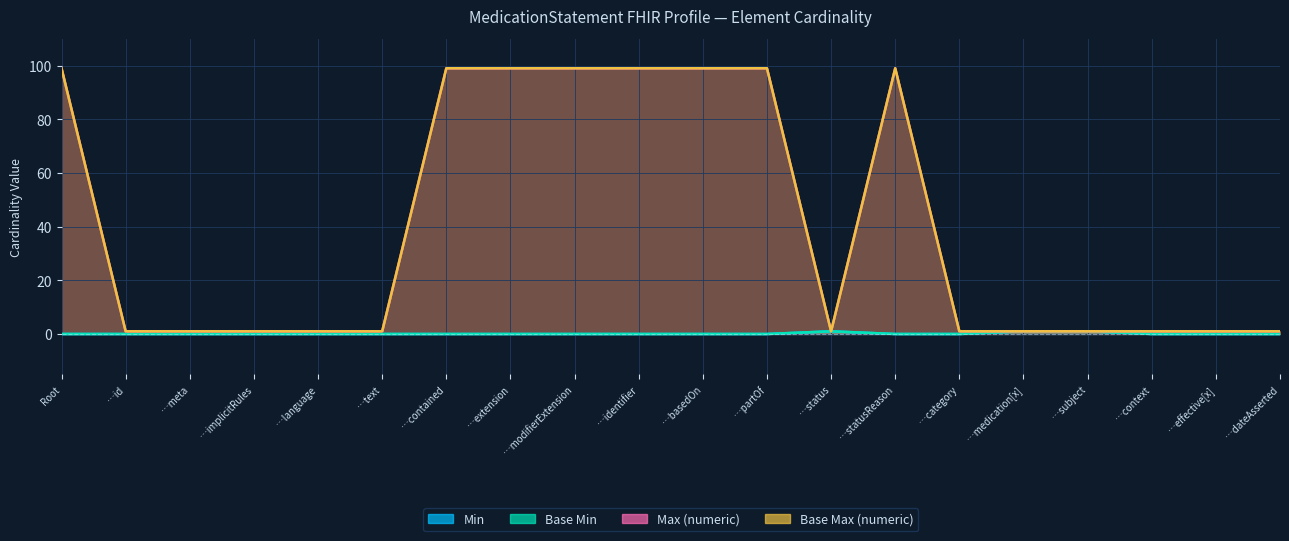

Reading left to right, transcribe all the data shown in this chart.

Min: 0	0	0	0	0	0	0	0	0	0	0	0	1	0	0	1	1	0	0	0
Base Min: 0	0	0	0	0	0	0	0	0	0	0	0	1	0	0	1	1	0	0	0
Max (numeric): 99	1	1	1	1	1	99	99	99	99	99	99	1	99	1	1	1	1	1	1
Base Max (numeric): 99	1	1	1	1	1	99	99	99	99	99	99	1	99	1	1	1	1	1	1